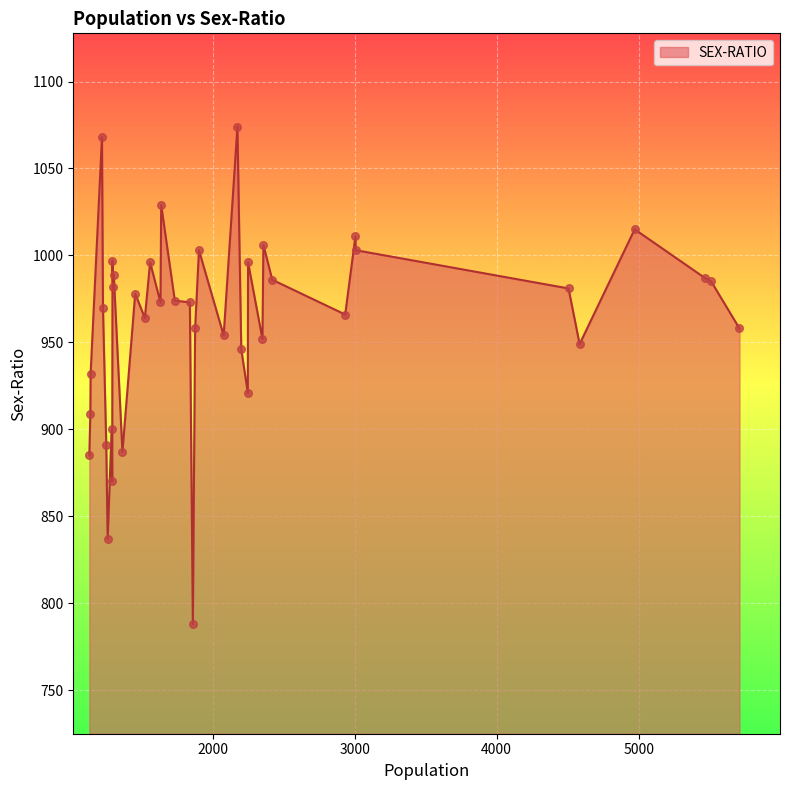

What is the smallest value displayed?

788